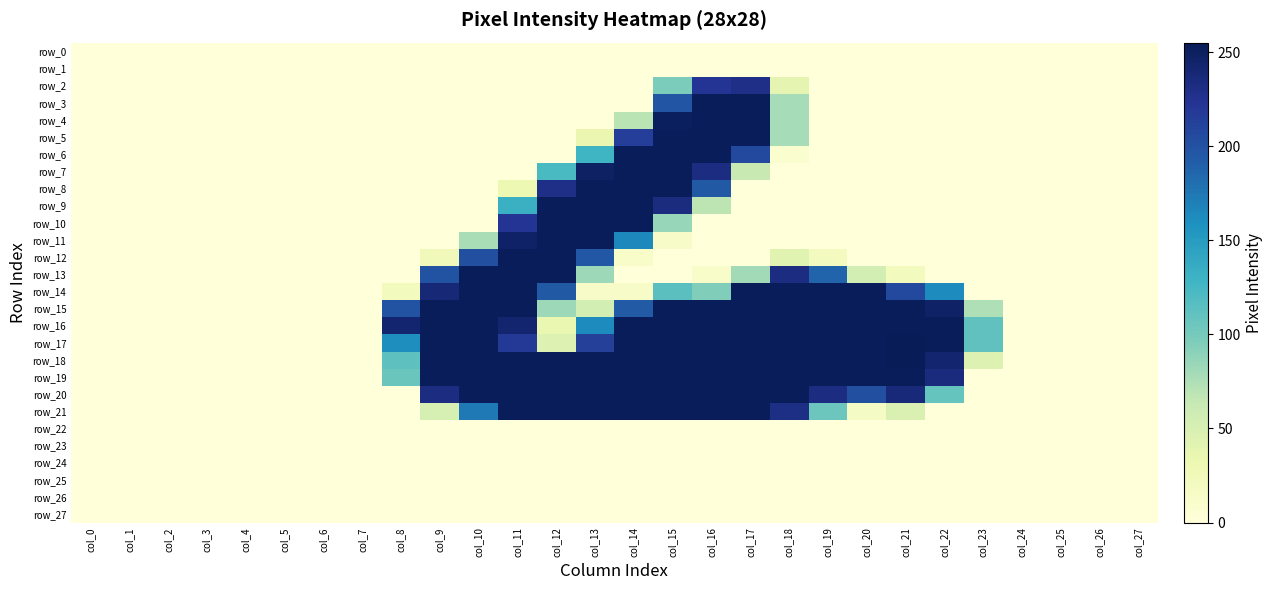

Rank the series at col_20 from lowest to highest value.

row_0, row_1, row_2, row_3, row_4, row_5, row_6, row_7, row_8, row_9, row_10, row_11, row_12, row_22, row_23, row_24, row_25, row_26, row_27, row_21, row_13, row_20, row_14, row_15, row_16, row_17, row_18, row_19